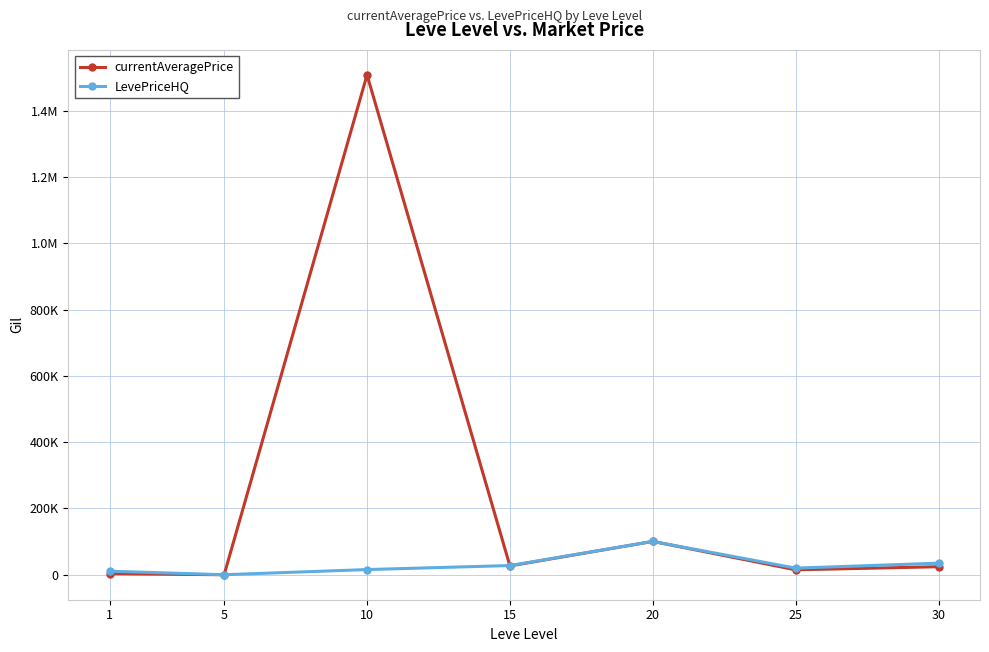

In LevePriceHQ, how many points are lower than both neighbors (excluding endpoints)?

2